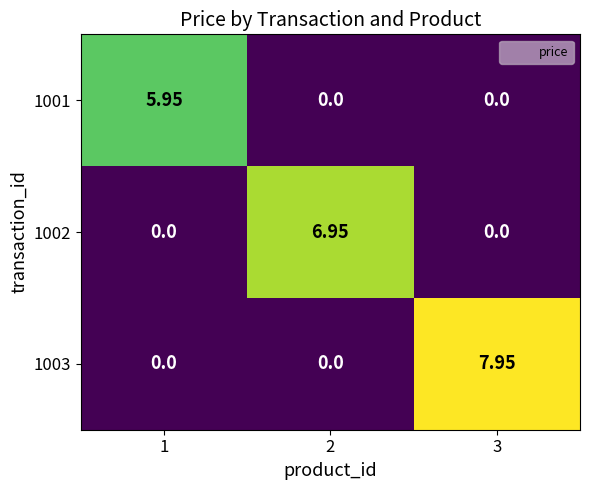

Reading left to right, what are all the values shown in this chart?

1001: 1=6.0	2=0.0	3=0.0
1002: 1=0.0	2=7.0	3=0.0
1003: 1=0.0	2=0.0	3=8.0